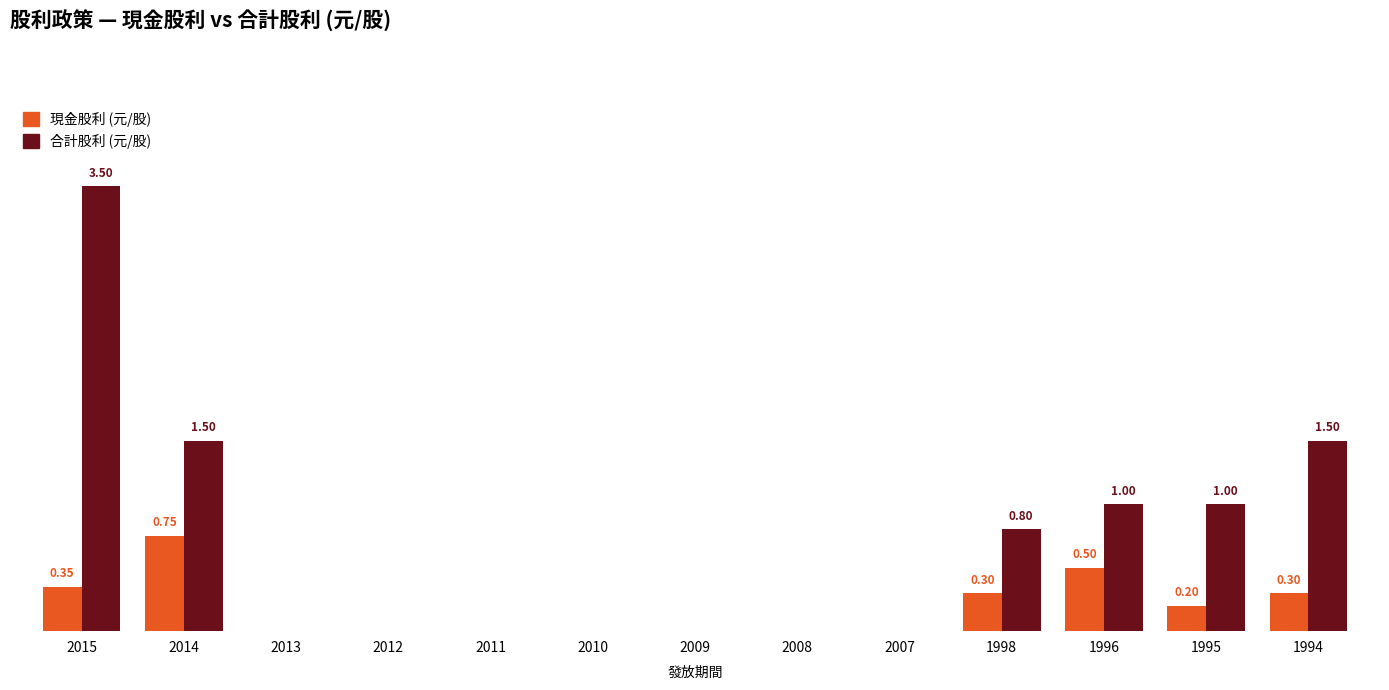

Are the bars horizontal?

No